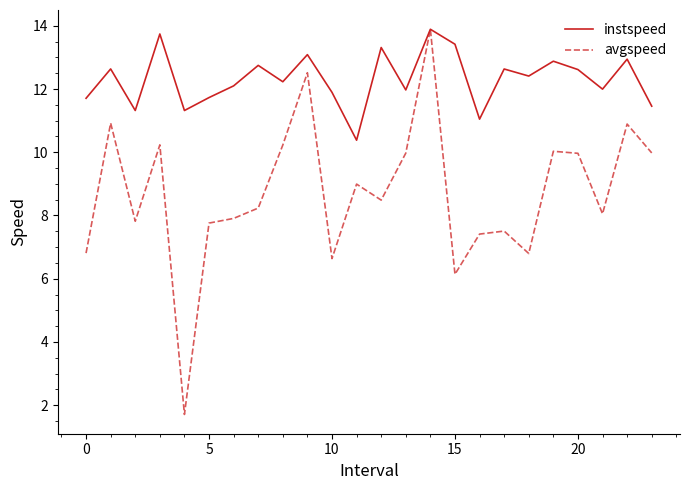

List the series in order of their overall mean, highest first.

instspeed, avgspeed